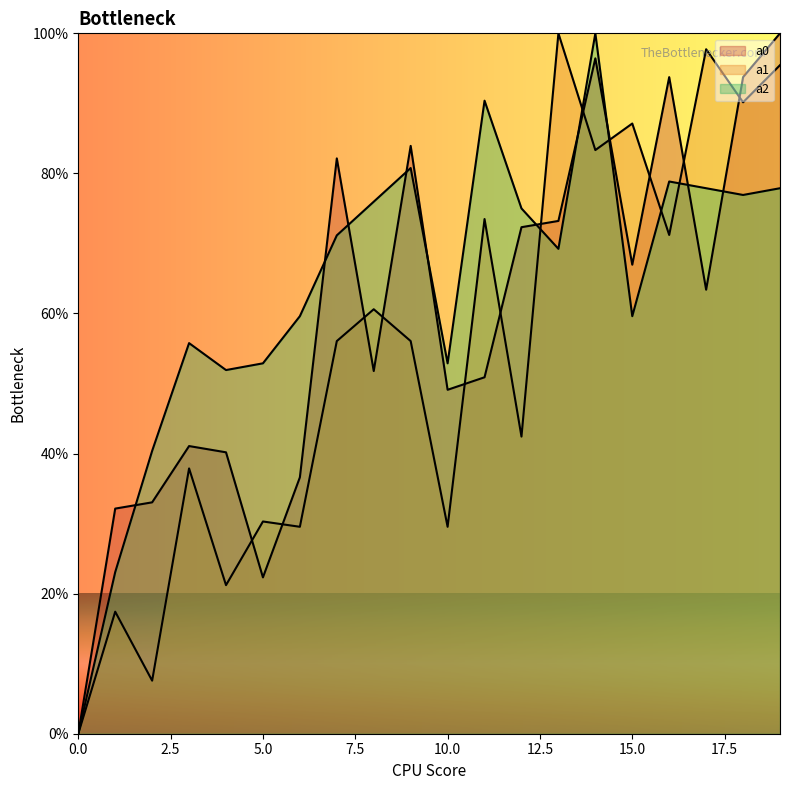

The a1 series shows 0.1 at 9. True or false?

False